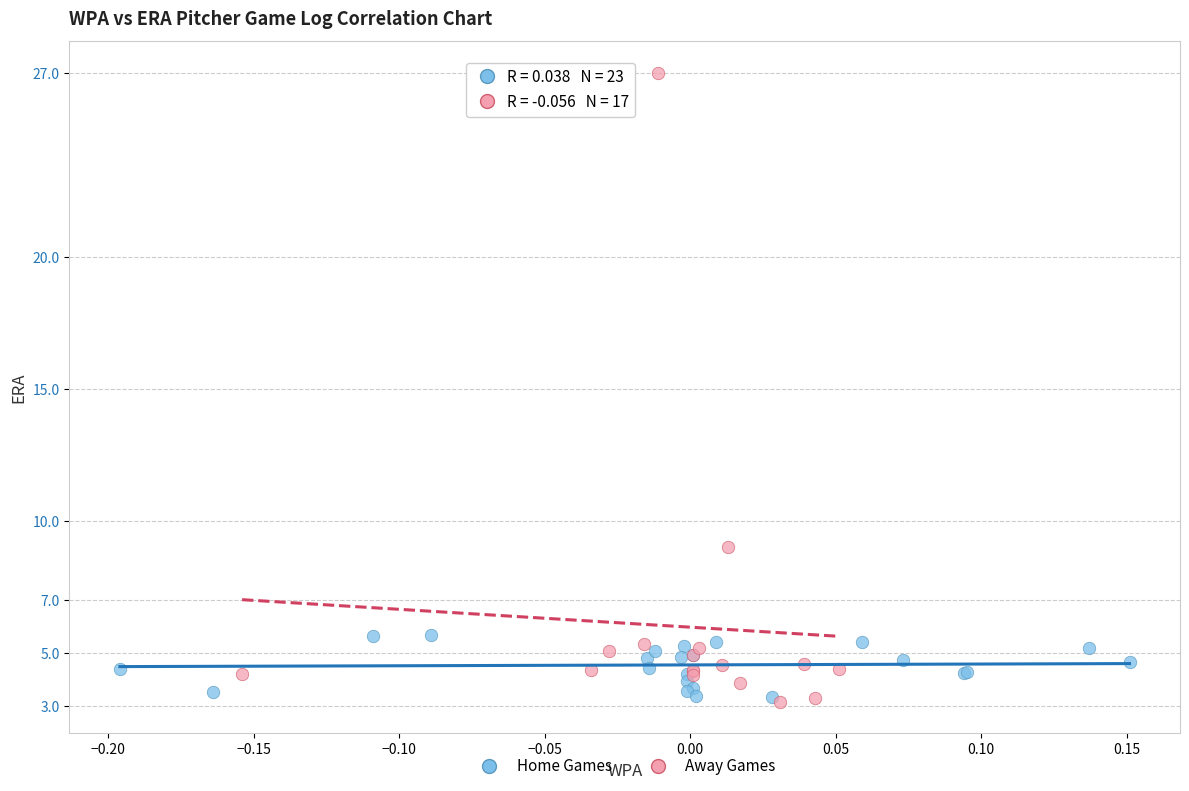

Which series has the widest spread of Y values?

Away Games